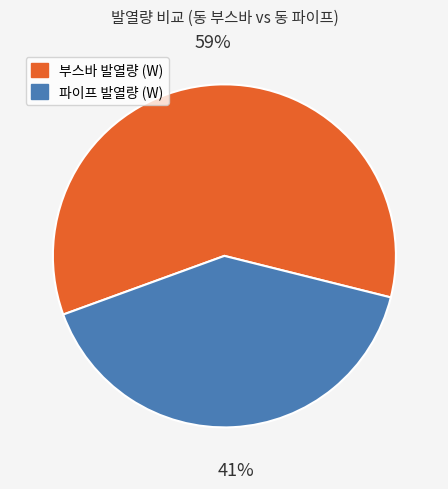

Between 파이프 발열량 (W) and 부스바 발열량 (W), which is larger?

부스바 발열량 (W)